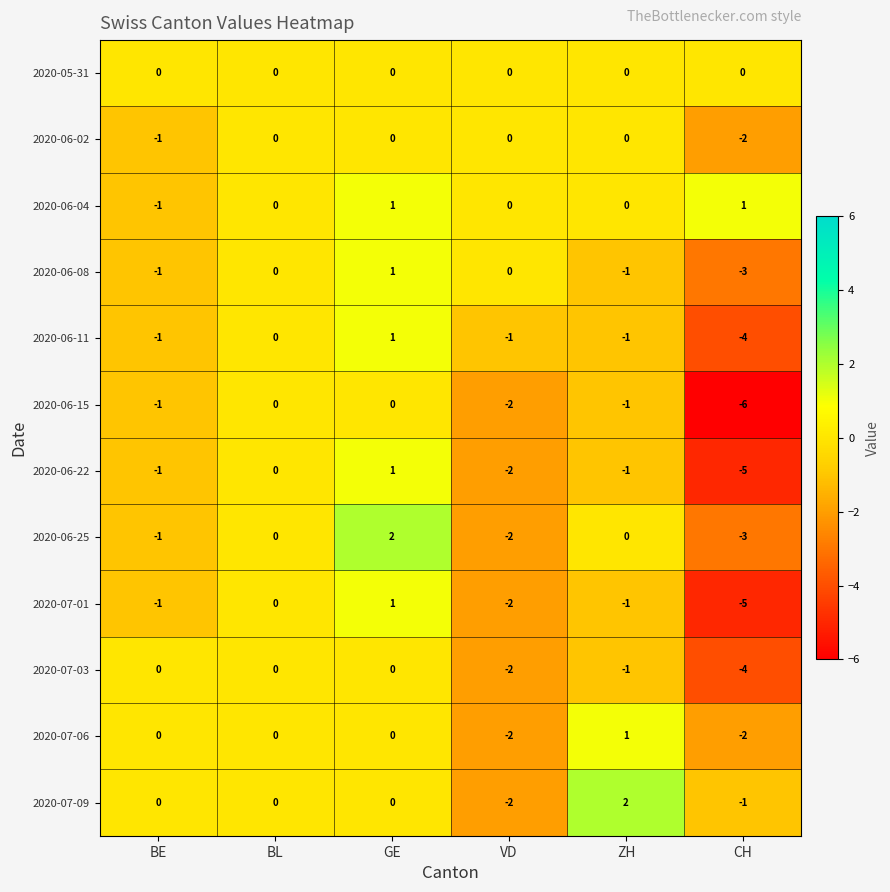

At which label is 2020-06-22 closest to -2?

VD